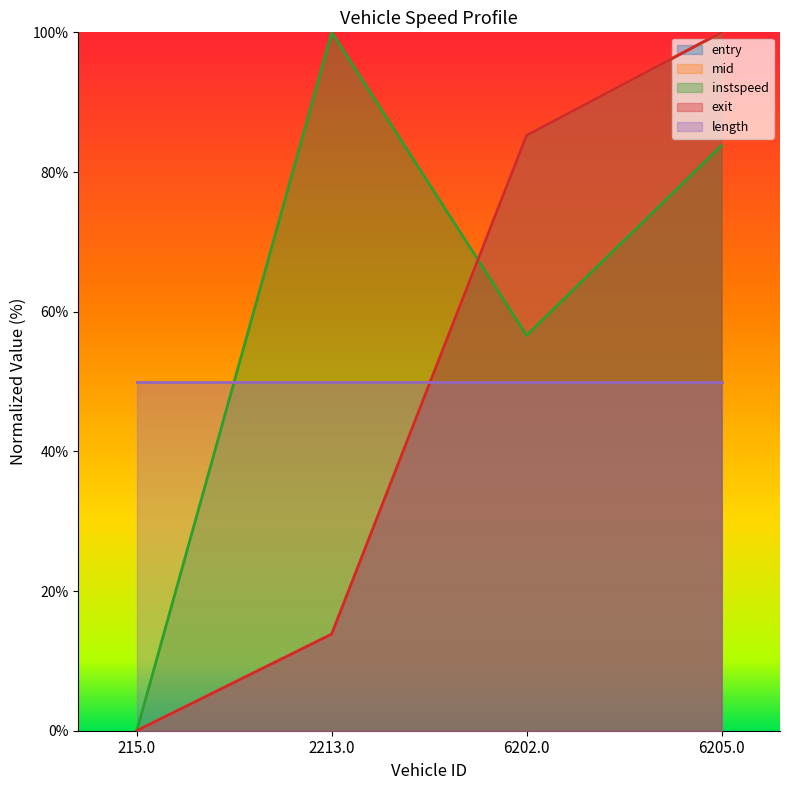

What is the sum of all entry values?

199.1